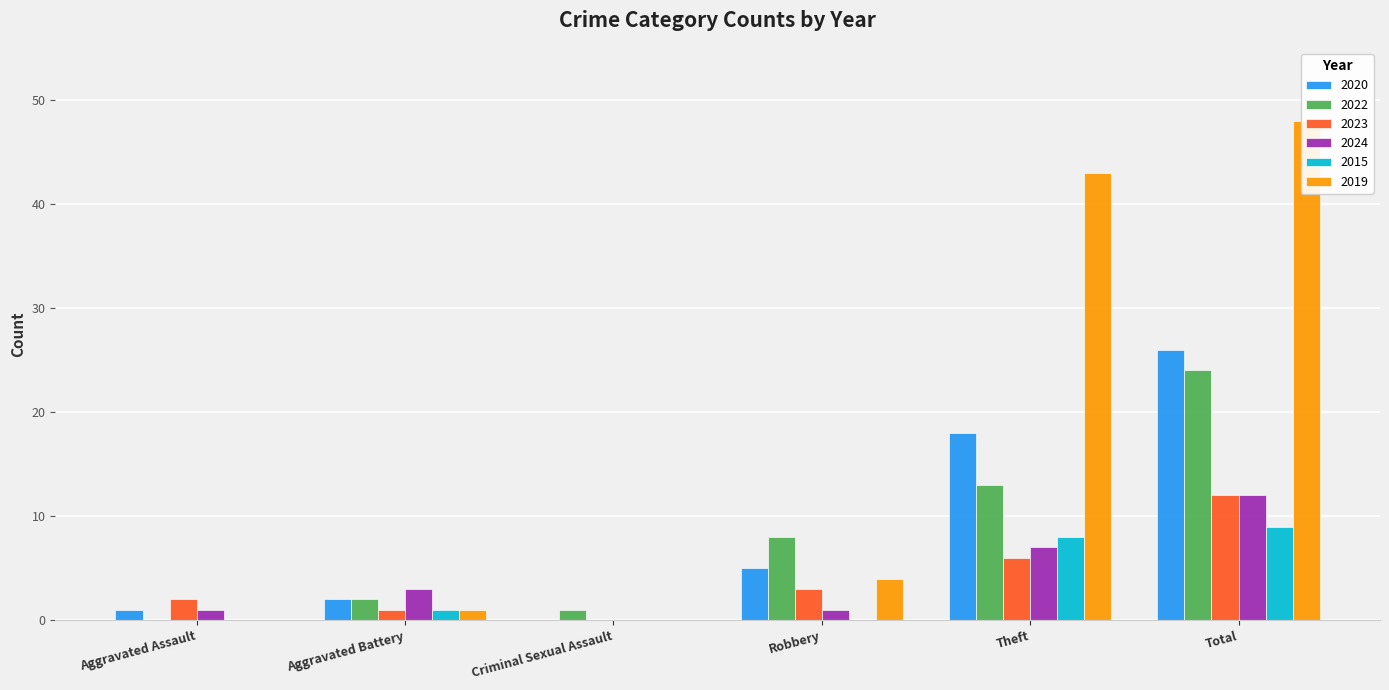

What is the maximum value shown in the chart?

48